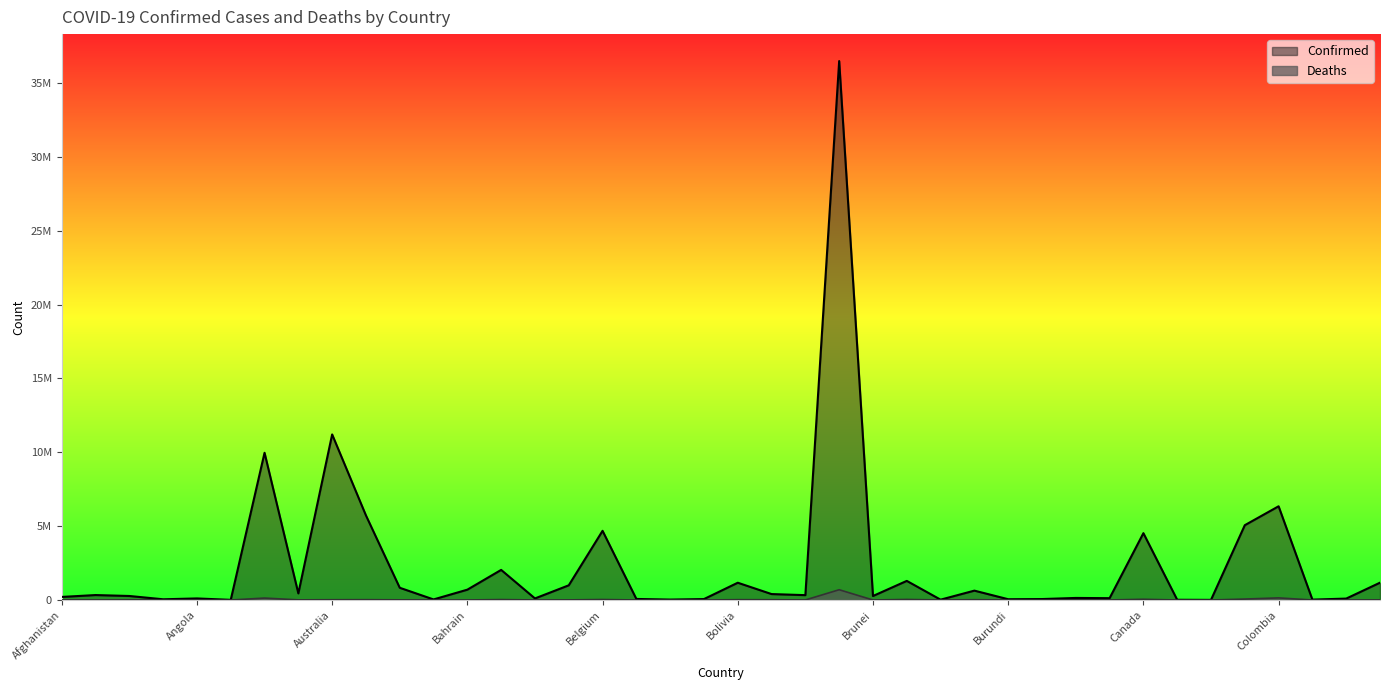

What is the label of the 21st point from the left?

Bolivia